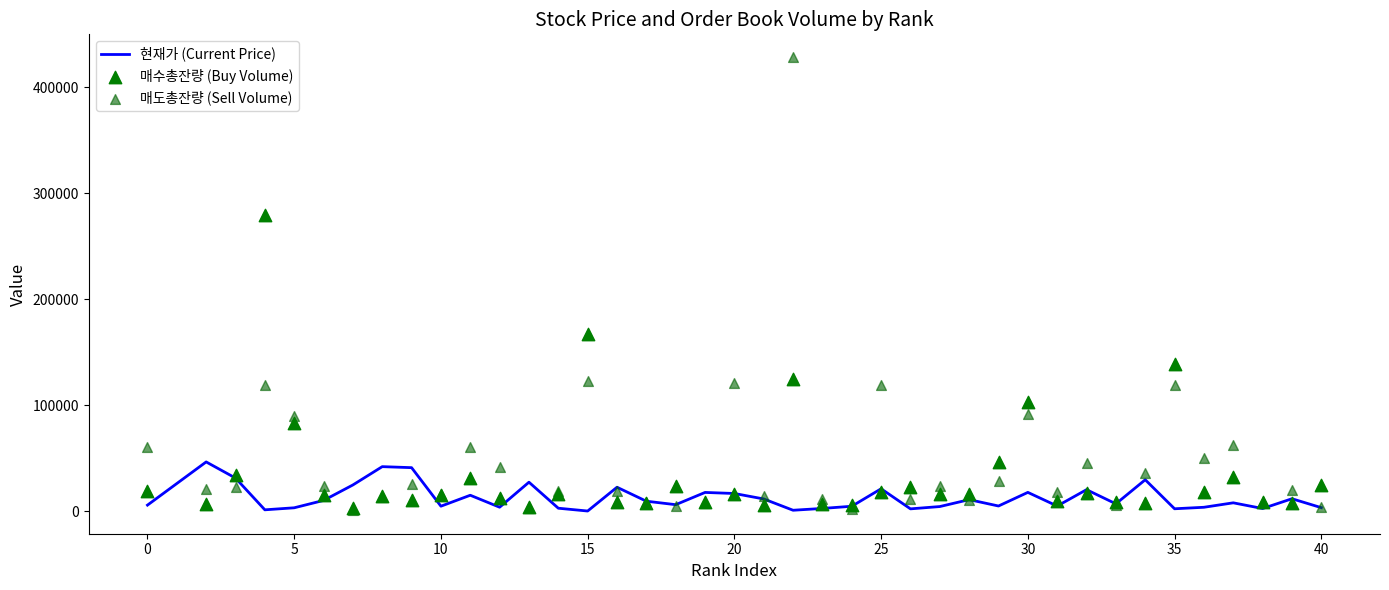

Which series has the widest spread of Y values?

매도총잔량 (Sell Volume)